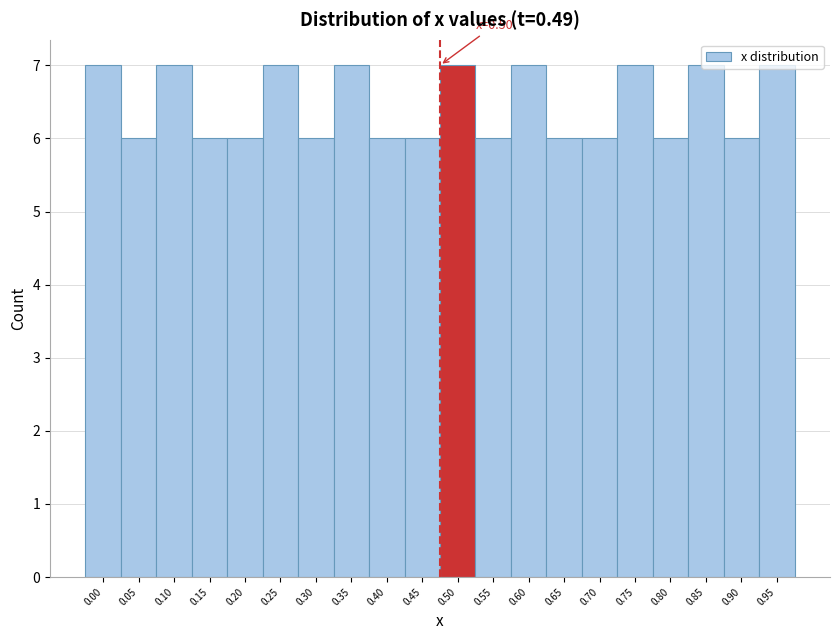

What is the average value?

6